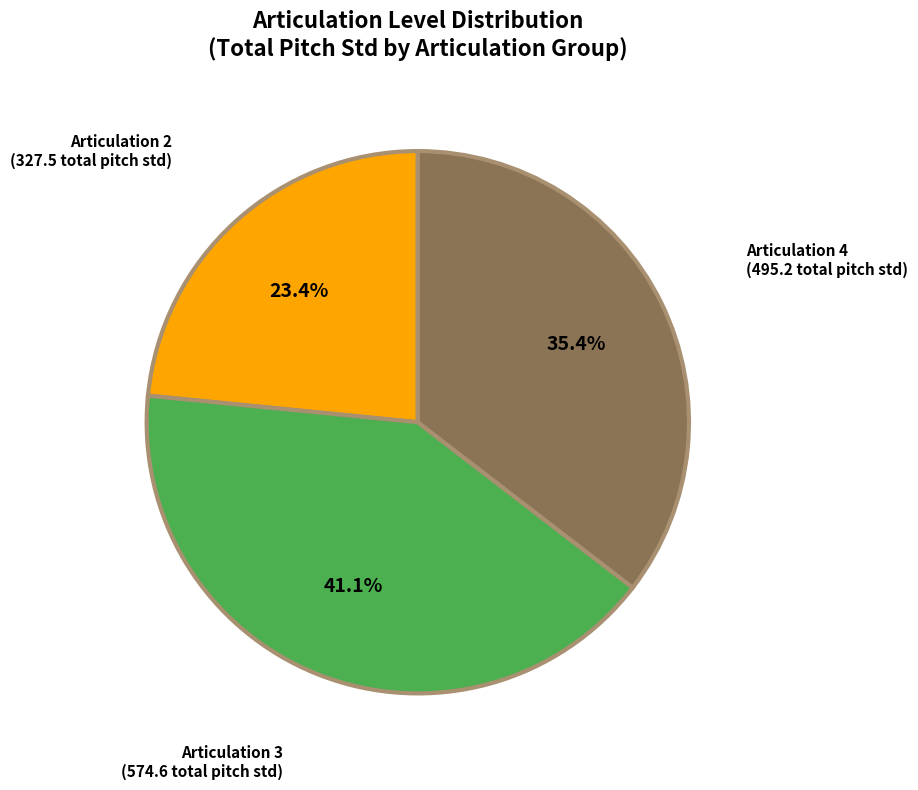

Does any single category account for the majority?

No